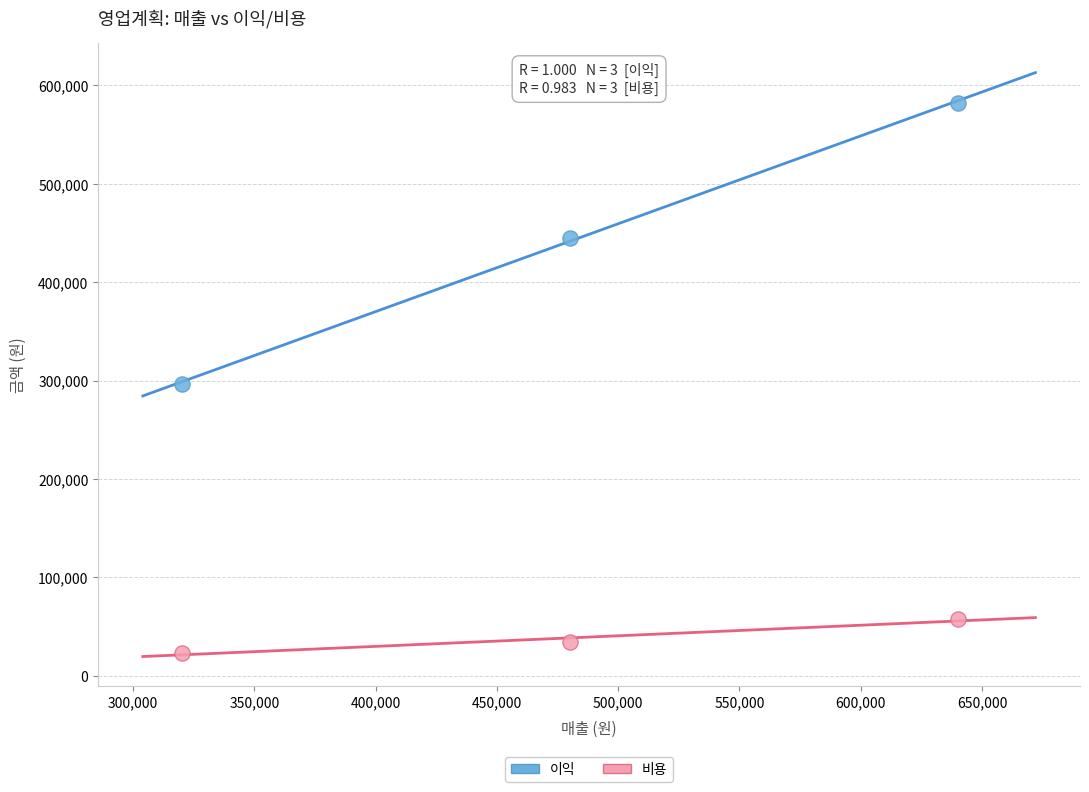

Which series has the largest Y range (max minus min)?

이익